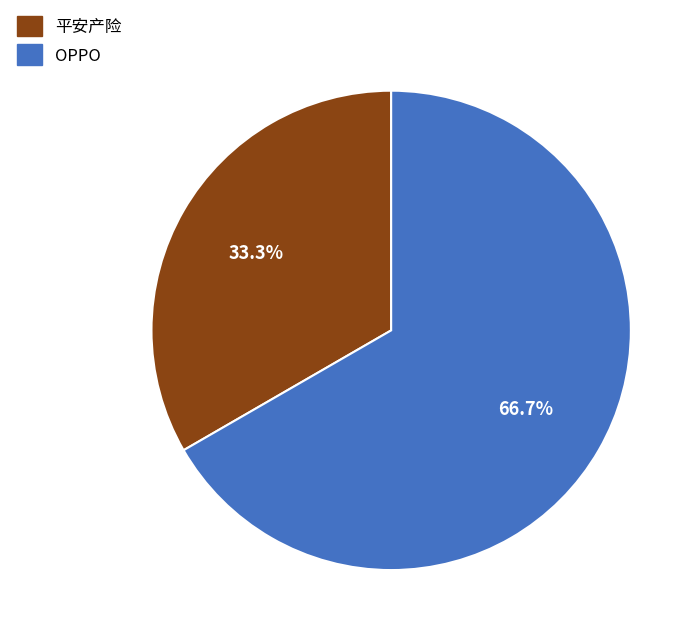

Which has a higher value, 平安产险 or OPPO?

OPPO